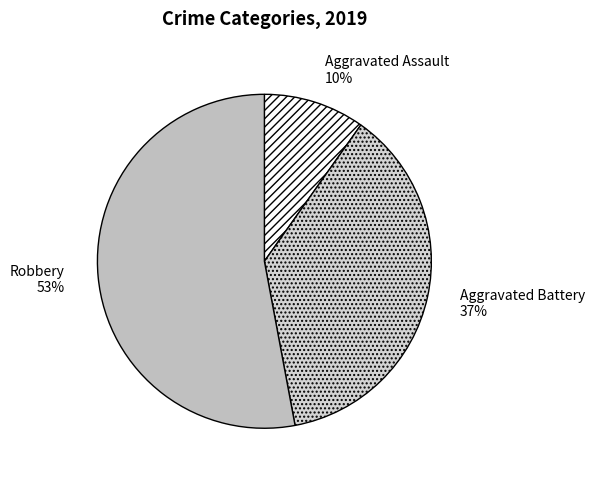

True or false: Aggravated Assault accounts for 21% of the total.

False